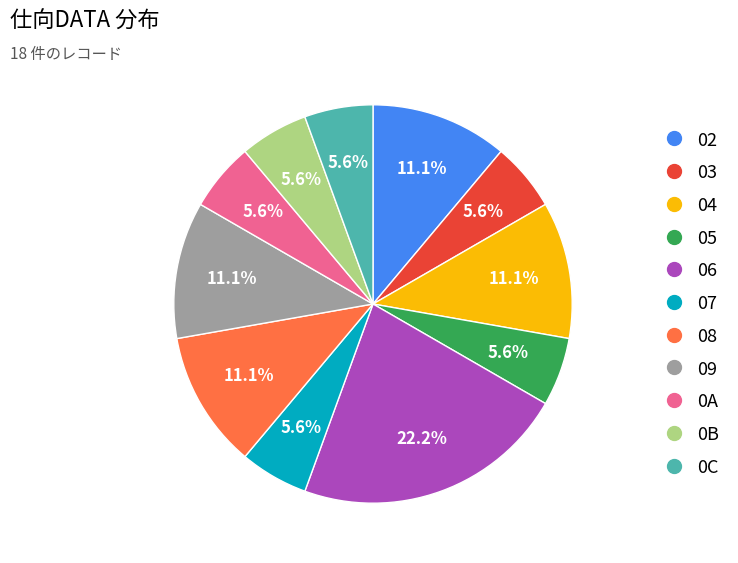

Is there any slice that represents more than half of the pie?

No